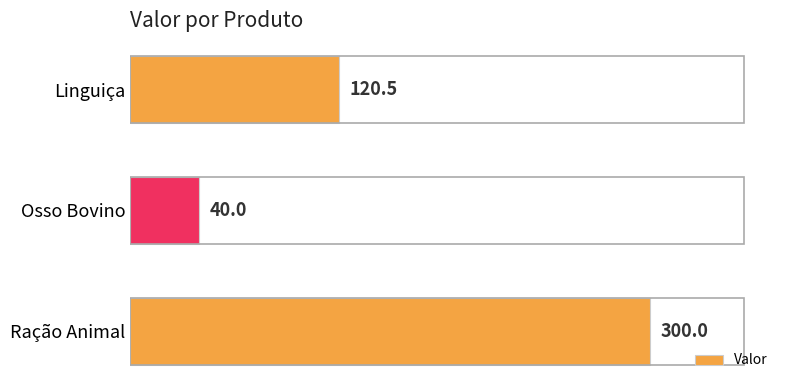

What is the value of the 2nd bar from the top?

40.0